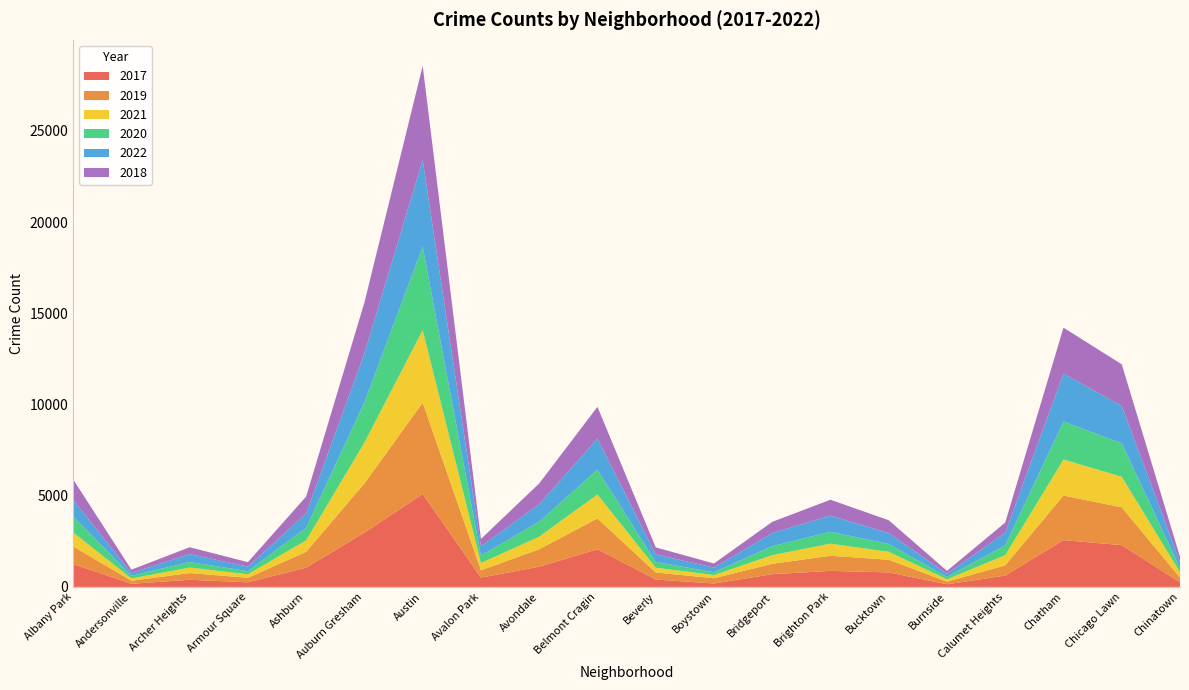

Reading left to right, extract all data points from this chart.

2017: Albany Park=1252	Andersonville=171	Archer Heights=391	Armour Square=251	Ashburn=1053	Auburn Gresham=2973	Austin=5095	Avalon Park=509	Avondale=1107	Belmont Cragin=2066	Beverly=404	Boystown=188	Bridgeport=697	Brighton Park=878	Bucktown=795	Burnside=145	Calumet Heights=620	Chatham=2566	Chicago Lawn=2288	Chinatown=253
2019: Albany Park=968	Andersonville=166	Archer Heights=368	Armour Square=249	Ashburn=872	Auburn Gresham=2700	Austin=5008	Avalon Park=405	Avondale=957	Belmont Cragin=1687	Beverly=385	Boystown=287	Bridgeport=568	Brighton Park=828	Bucktown=694	Burnside=142	Calumet Heights=561	Chatham=2441	Chicago Lawn=2076	Chinatown=253
2021: Albany Park=767	Andersonville=123	Archer Heights=303	Armour Square=193	Ashburn=629	Auburn Gresham=2237	Austin=3971	Avalon Park=395	Avondale=692	Belmont Cragin=1313	Beverly=265	Boystown=173	Bridgeport=474	Brighton Park=664	Bucktown=435	Burnside=130	Calumet Heights=559	Chatham=1973	Chicago Lawn=1675	Chinatown=293
2020: Albany Park=870	Andersonville=147	Archer Heights=303	Armour Square=169	Ashburn=686	Auburn Gresham=2213	Austin=4578	Avalon Park=400	Avondale=826	Belmont Cragin=1357	Beverly=315	Boystown=153	Bridgeport=493	Brighton Park=654	Bucktown=431	Burnside=126	Calumet Heights=538	Chatham=2084	Chicago Lawn=1834	Chinatown=239
2022: Albany Park=918	Andersonville=155	Archer Heights=436	Armour Square=247	Ashburn=793	Auburn Gresham=2685	Austin=4748	Avalon Park=519	Avondale=949	Belmont Cragin=1713	Beverly=413	Boystown=259	Bridgeport=718	Brighton Park=886	Bucktown=595	Burnside=175	Calumet Heights=696	Chatham=2636	Chicago Lawn=2048	Chinatown=337
2018: Albany Park=1117	Andersonville=183	Archer Heights=374	Armour Square=248	Ashburn=924	Auburn Gresham=2787	Austin=5162	Avalon Park=401	Avondale=1142	Belmont Cragin=1736	Beverly=386	Boystown=224	Bridgeport=616	Brighton Park=869	Bucktown=704	Burnside=160	Calumet Heights=554	Chatham=2513	Chicago Lawn=2281	Chinatown=273